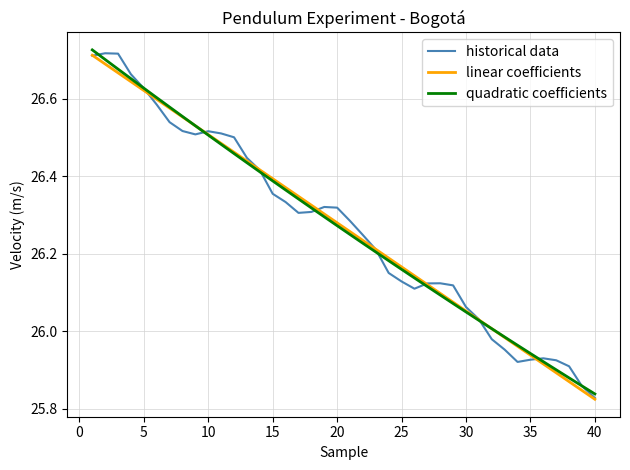

How many lines are shown in the chart?

3